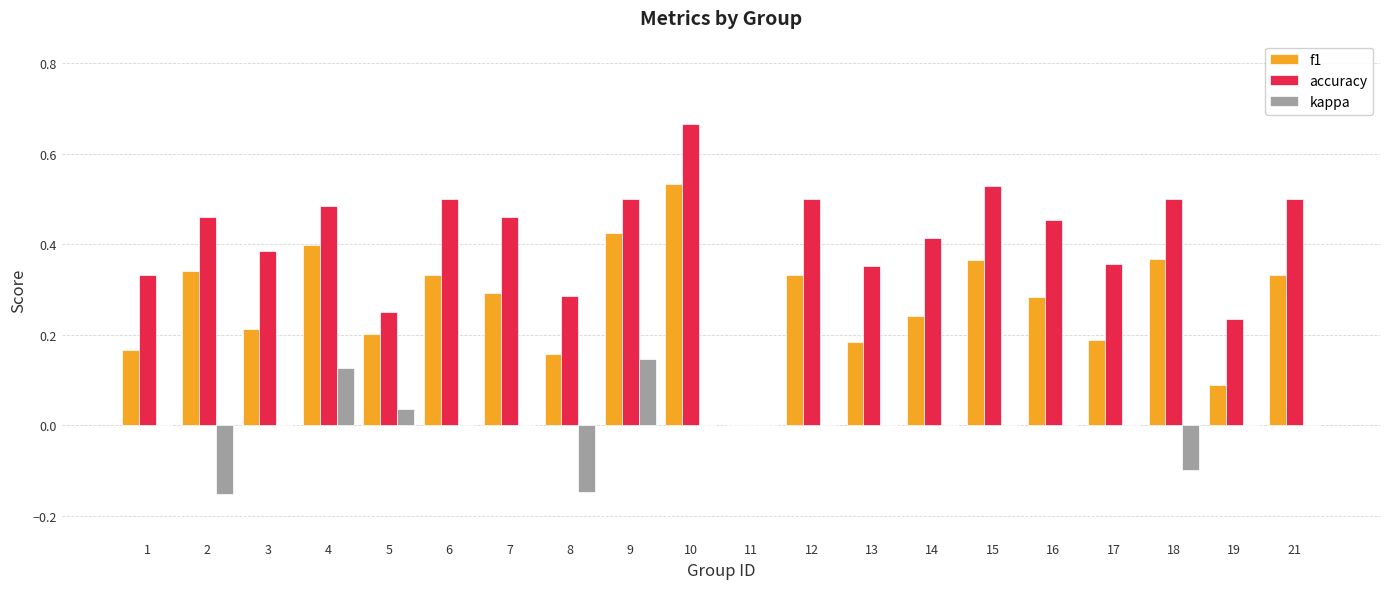

What is the sum of all f1 values?

5.5